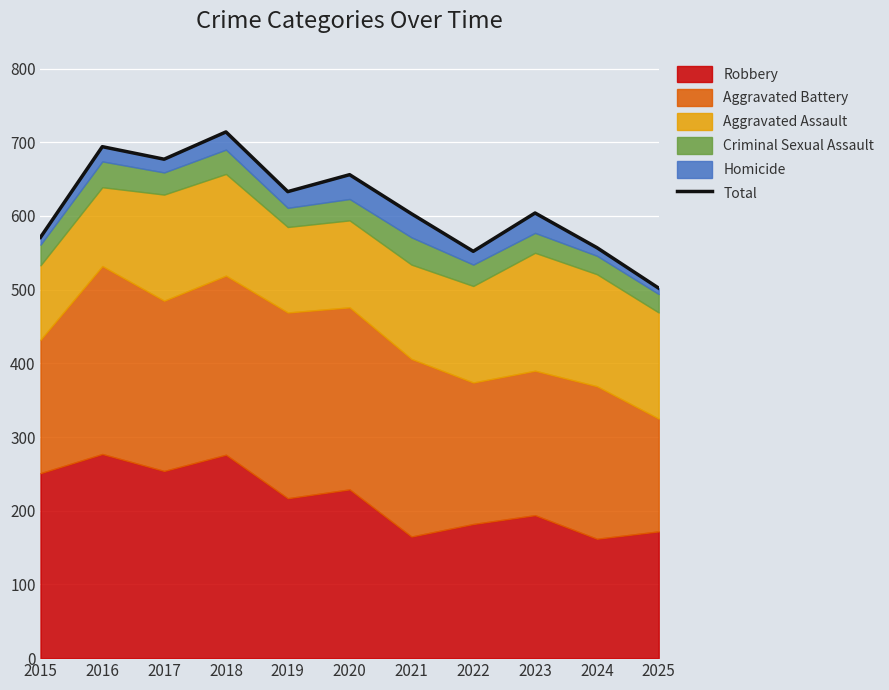

At which category does the chart reach its minimum across all series?

2025